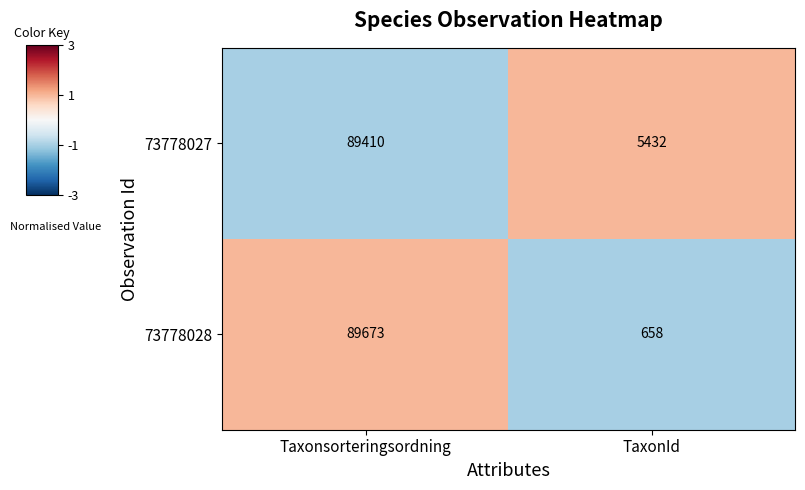

What is the greatest value displayed?

89673